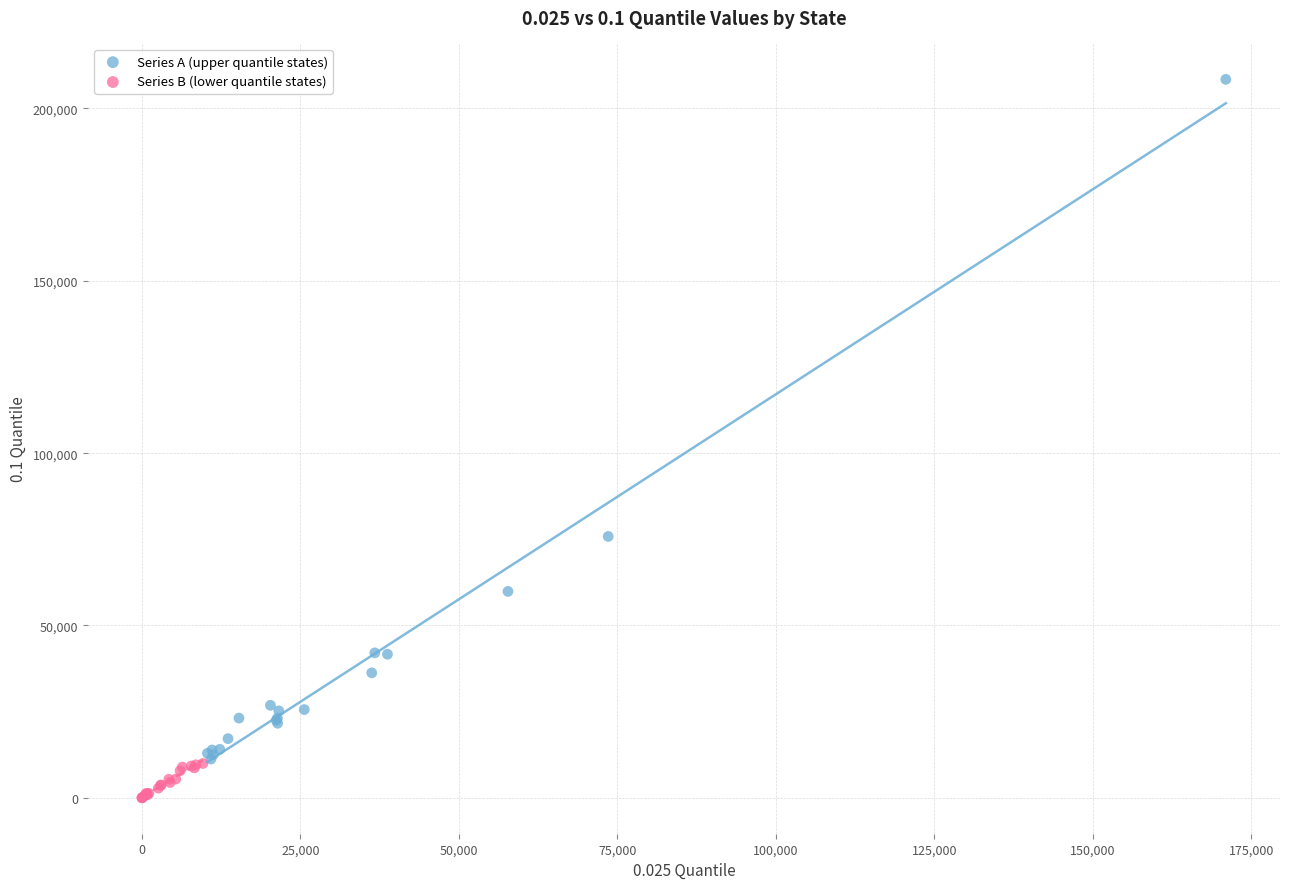

Which series has the largest Y range (max minus min)?

Series A (upper quantile states)